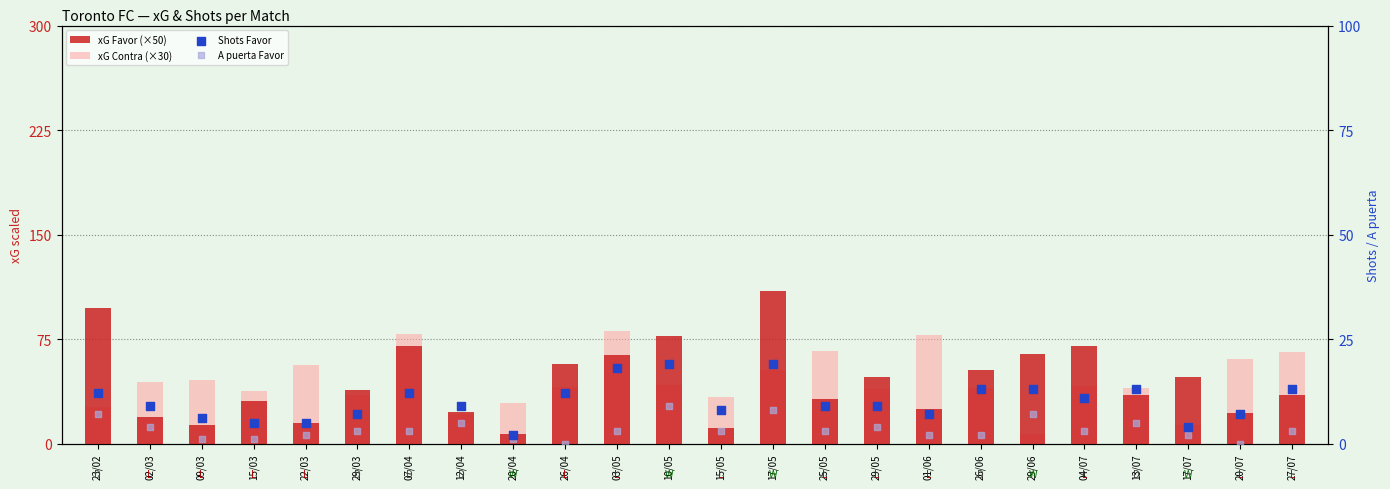

Which series has the largest Y range (max minus min)?

xG Favor (×50)